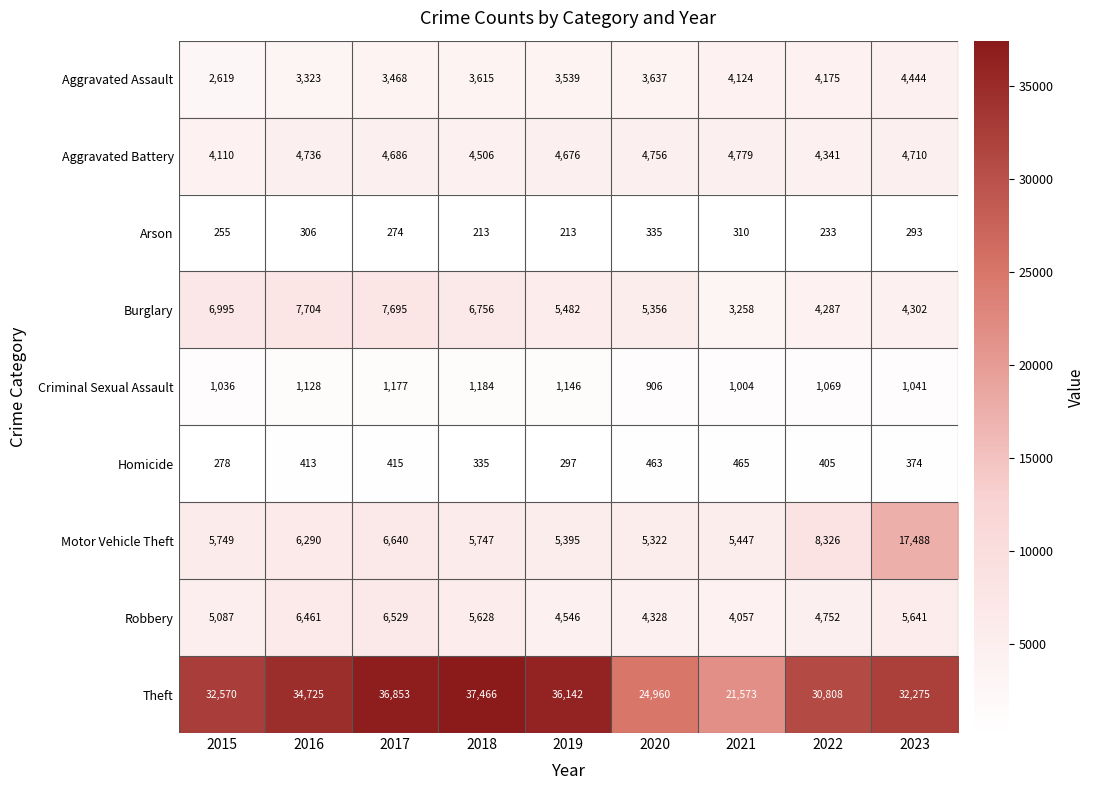

Is the value of Criminal Sexual Assault at 2017 greater than the value of Robbery at 2019?

No